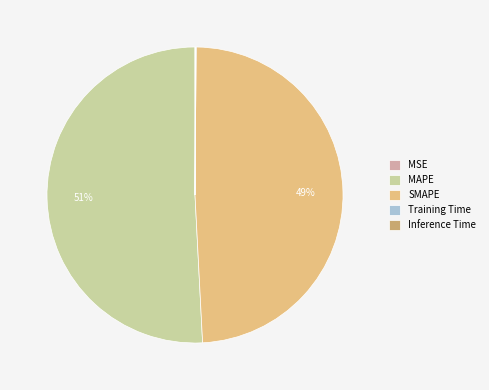

Is there any slice that represents more than half of the pie?

Yes